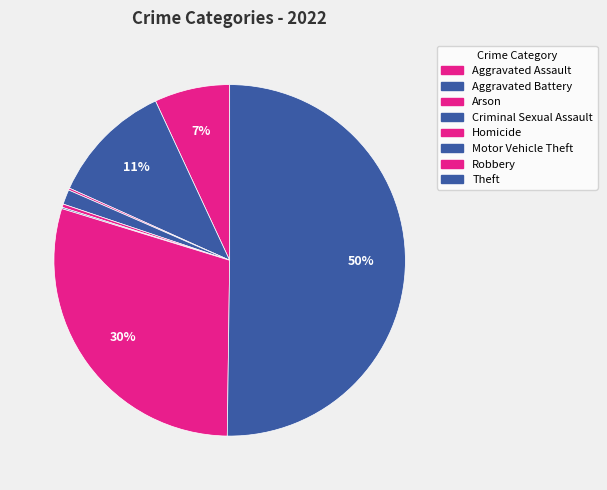

True or false: Theft accounts for 50% of the total.

True